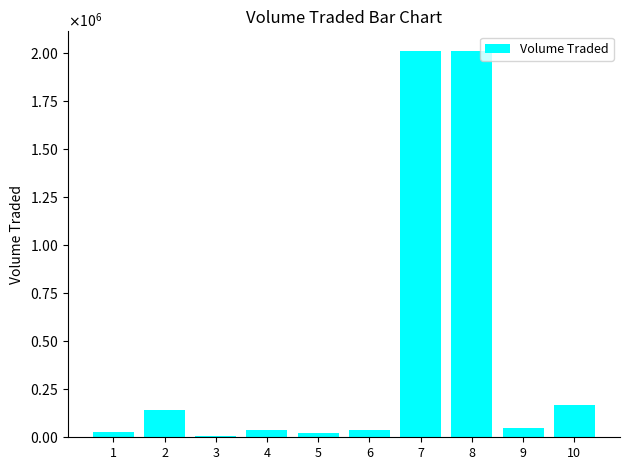

Are the bars horizontal?

No